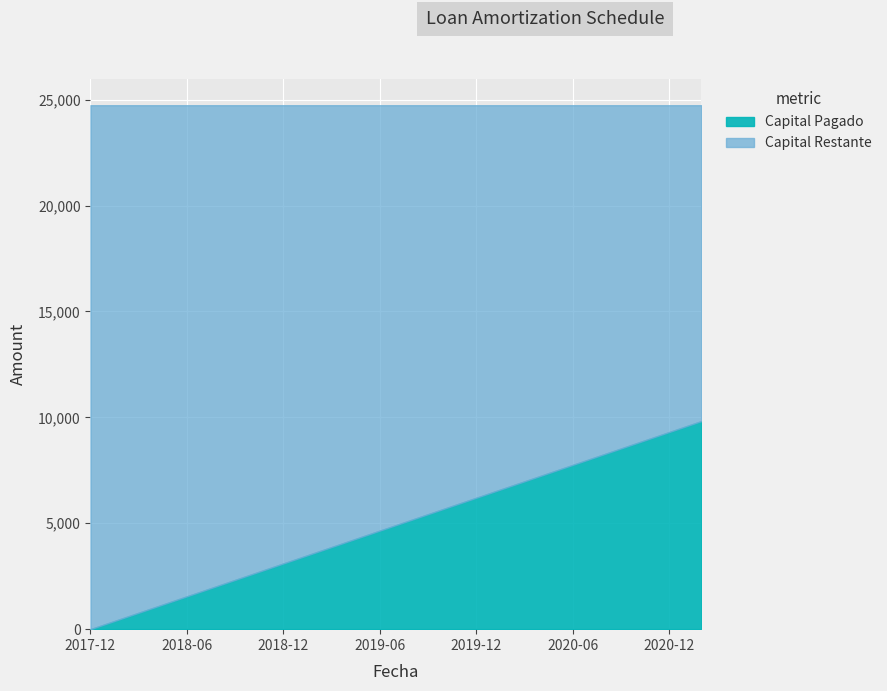

What is the label of the 17th point from the left?

2019-04-05